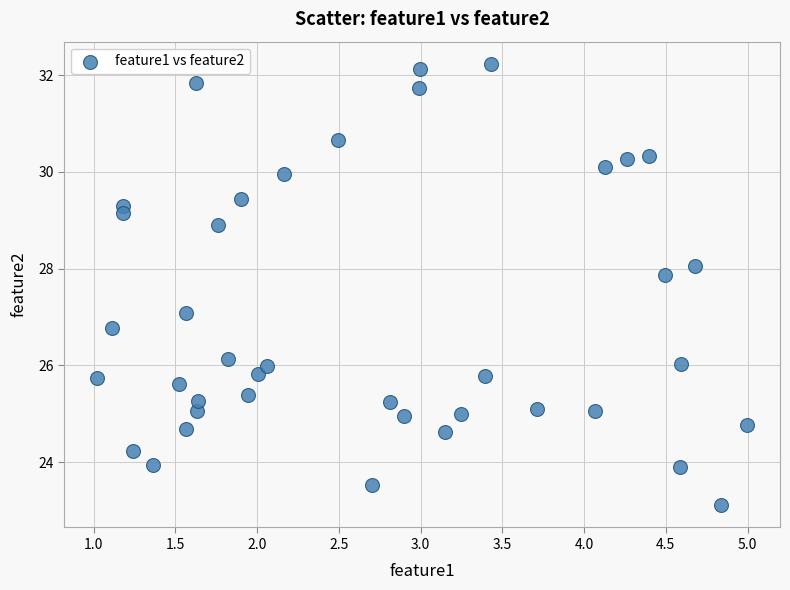

What is the range of X values (max minus min)?

4.0